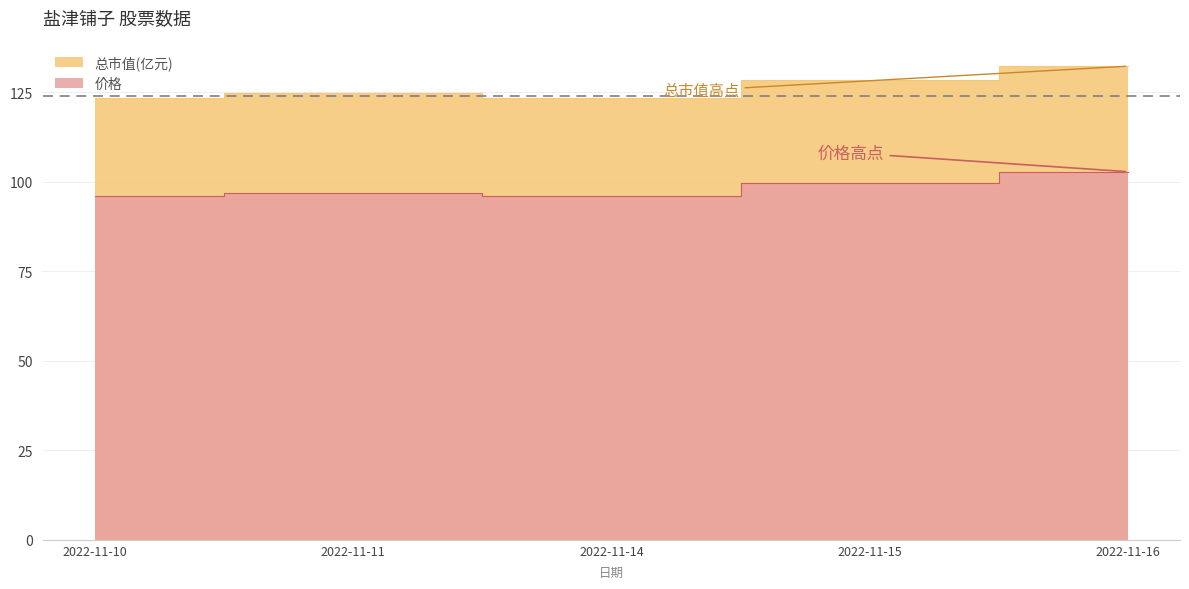

What is the sum of the 总市值(亿元) values at 2022-11-15 and 2022-11-14?

252.0